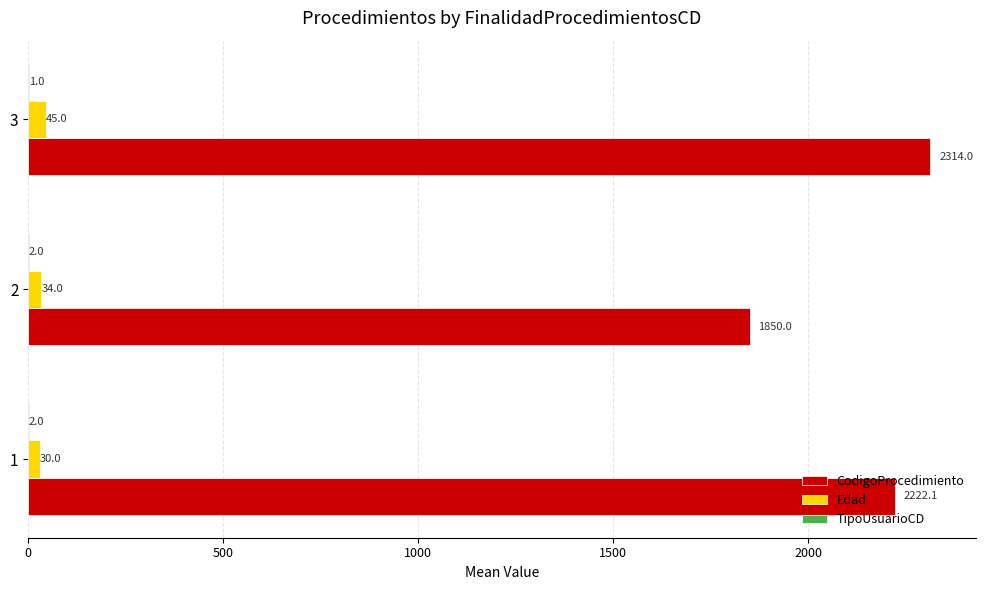

Which series has the largest total across all categories?

CodigoProcedimiento